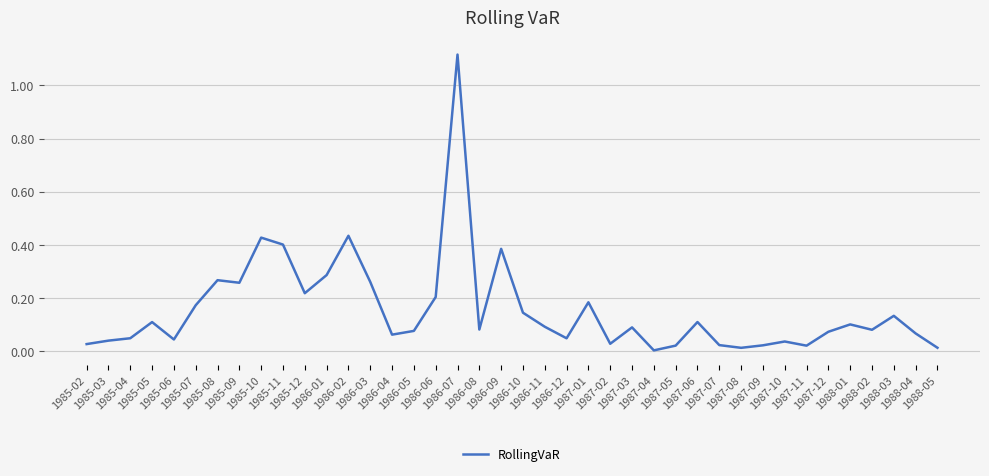

At which label is the value closest to 0?

1987-04